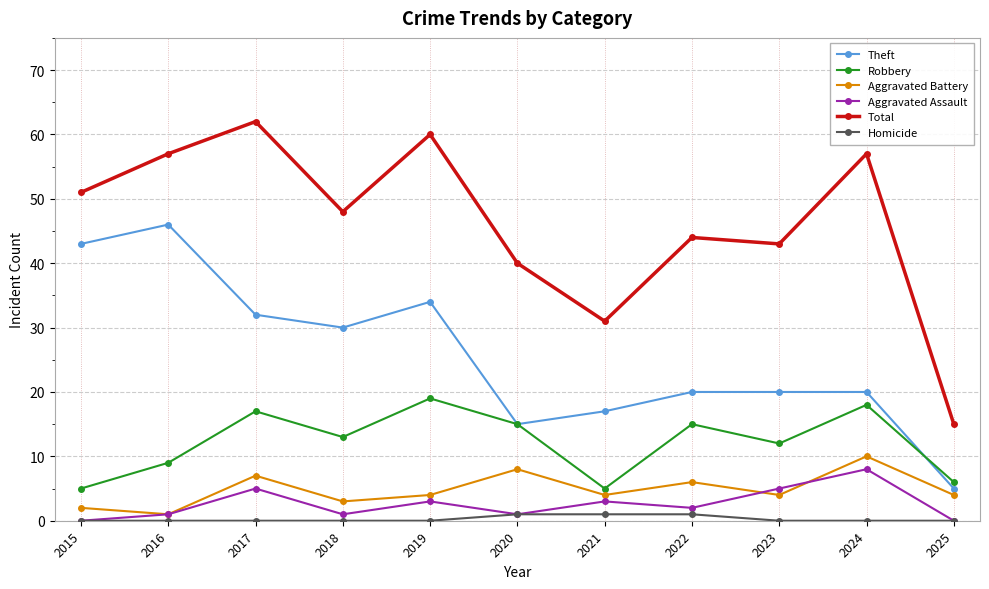

True or false: Aggravated Battery and Aggravated Assault intersect in this chart.

True